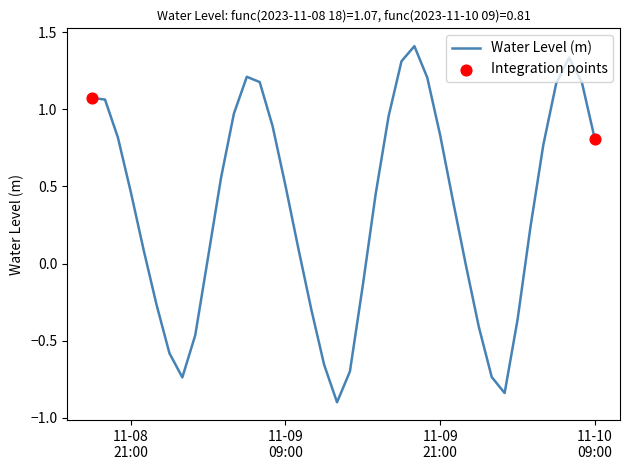

What is the difference between the maximum and minimum values?

2.3